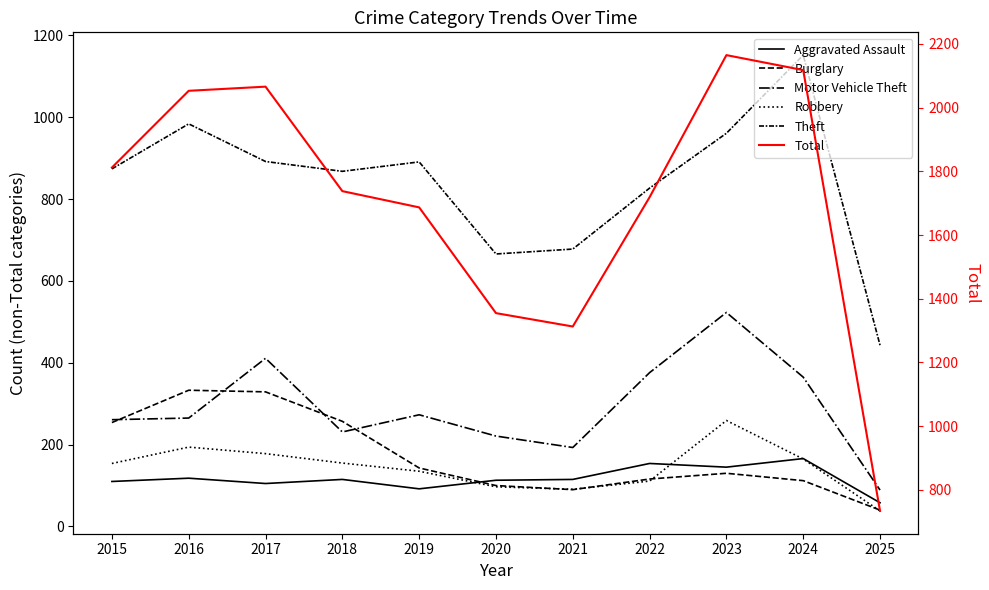

Rank the series by their maximum value, from lowest to highest.

Aggravated Assault, Robbery, Burglary, Motor Vehicle Theft, Theft, Total